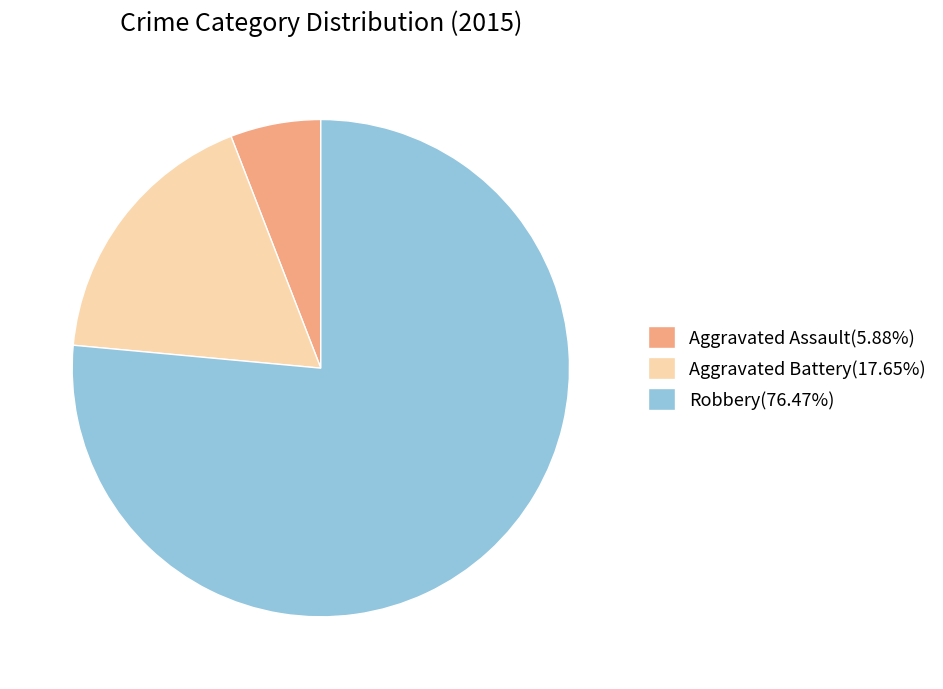

Approximately how many times larger is the value at Robbery compared to Aggravated Assault?

13.0